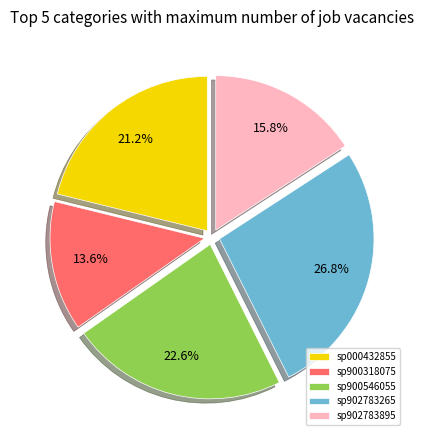

Does sp900546055 account for over 50% of the chart?

No